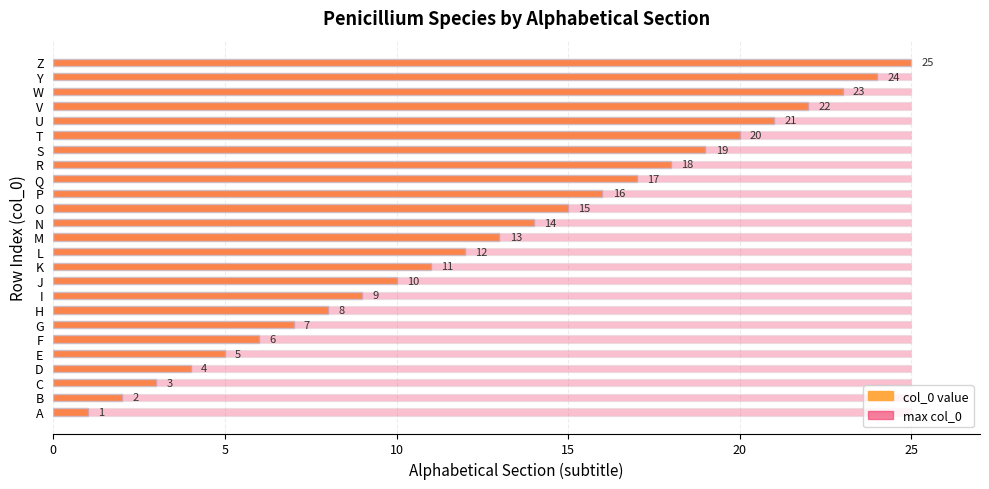

How many data points does each series have?

25